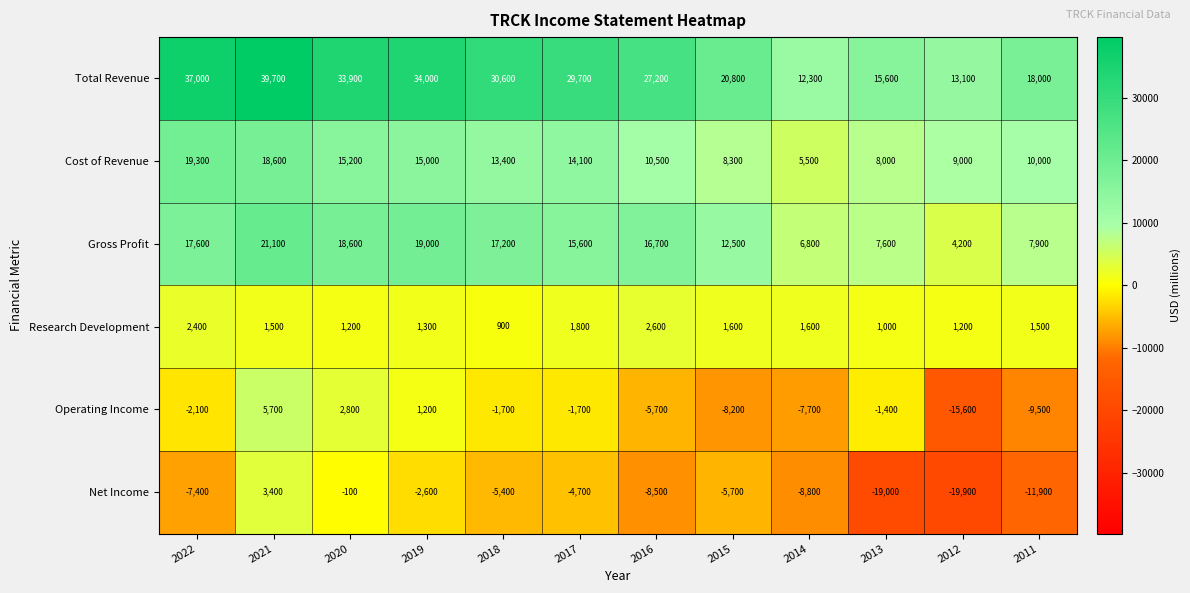

What is the minimum value shown in the chart?

-19900